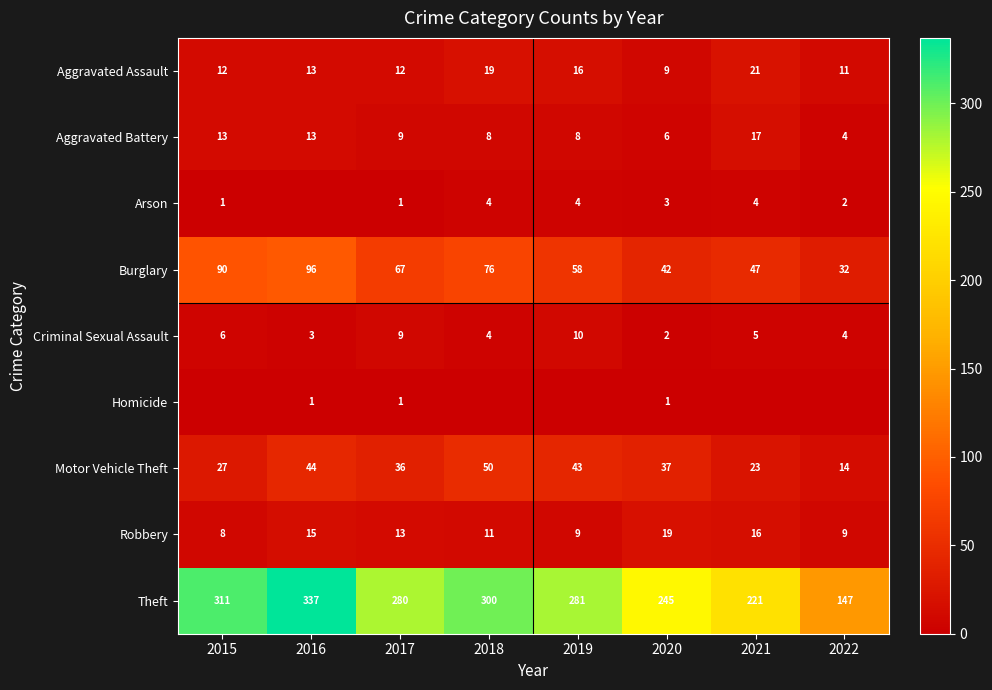

What is the difference between the maximum and minimum values in the Theft series?

190